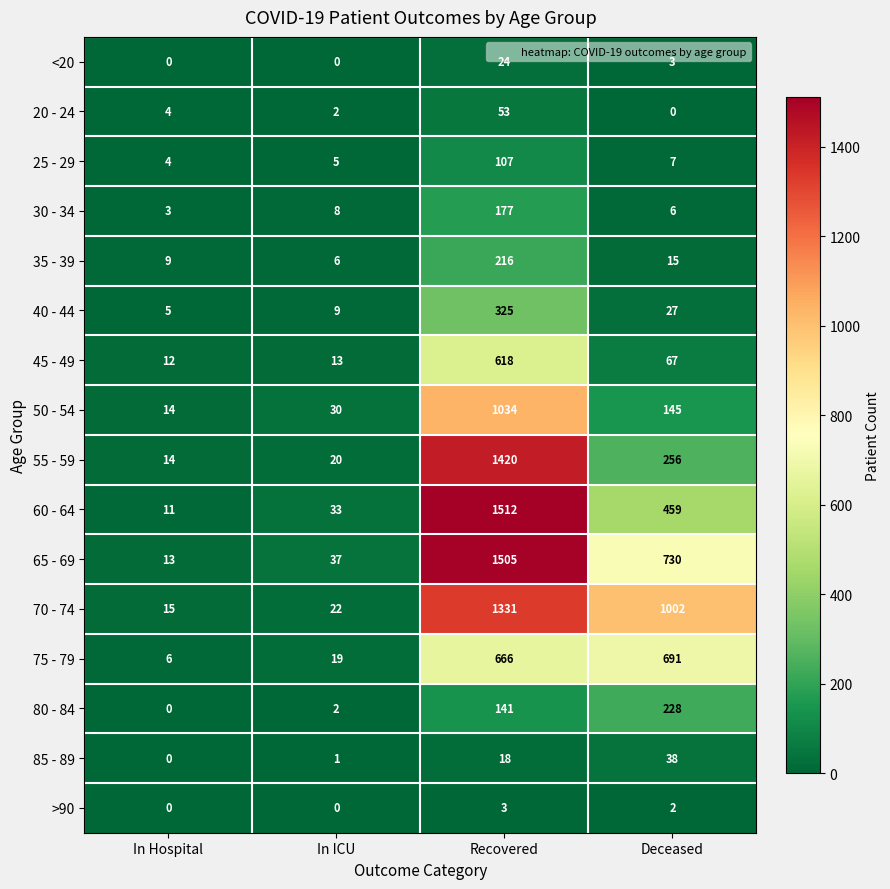

At which label is 20 - 24 closest to 26?

In Hospital